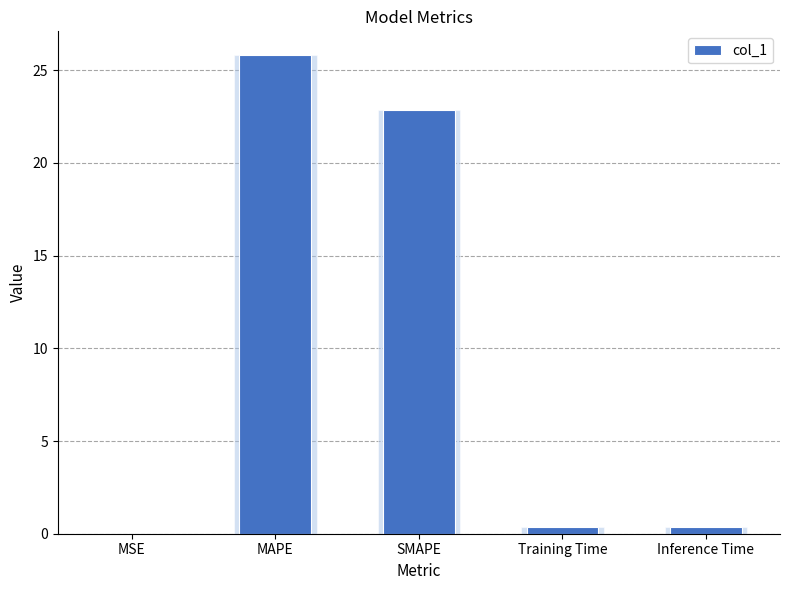

The value at MSE is 0.0. True or false?

True